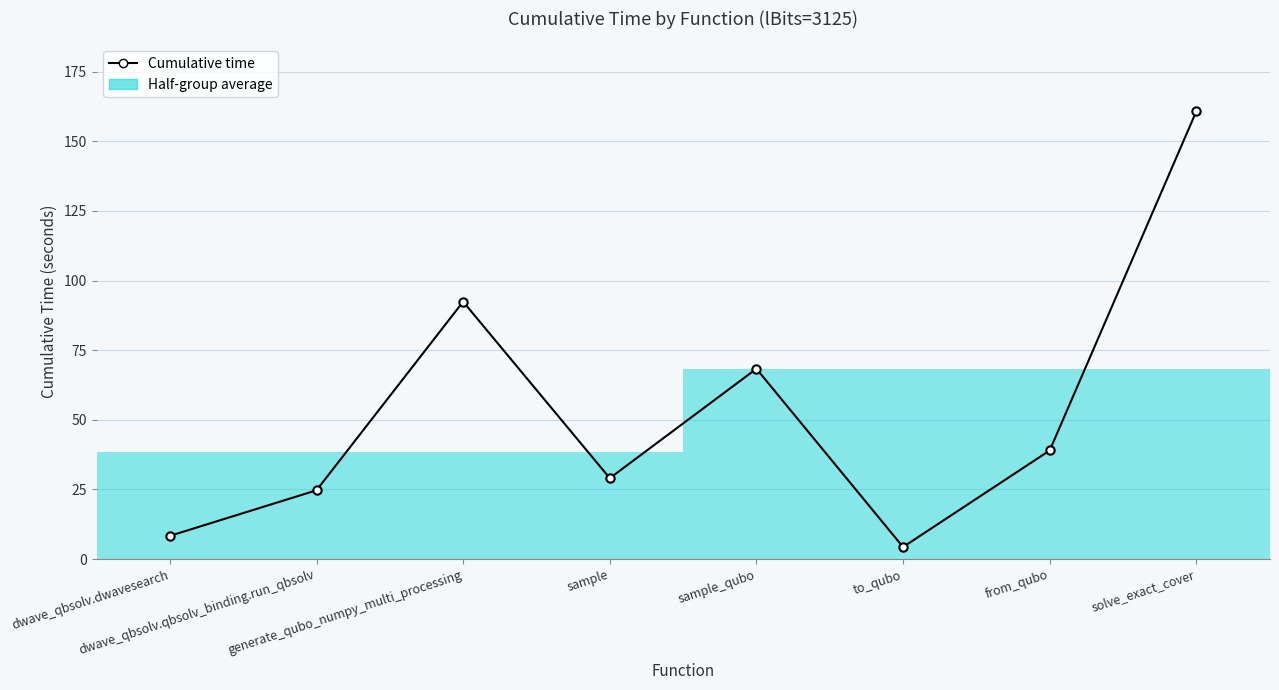

Is it true that the value at sample_qubo is 68.3?

True